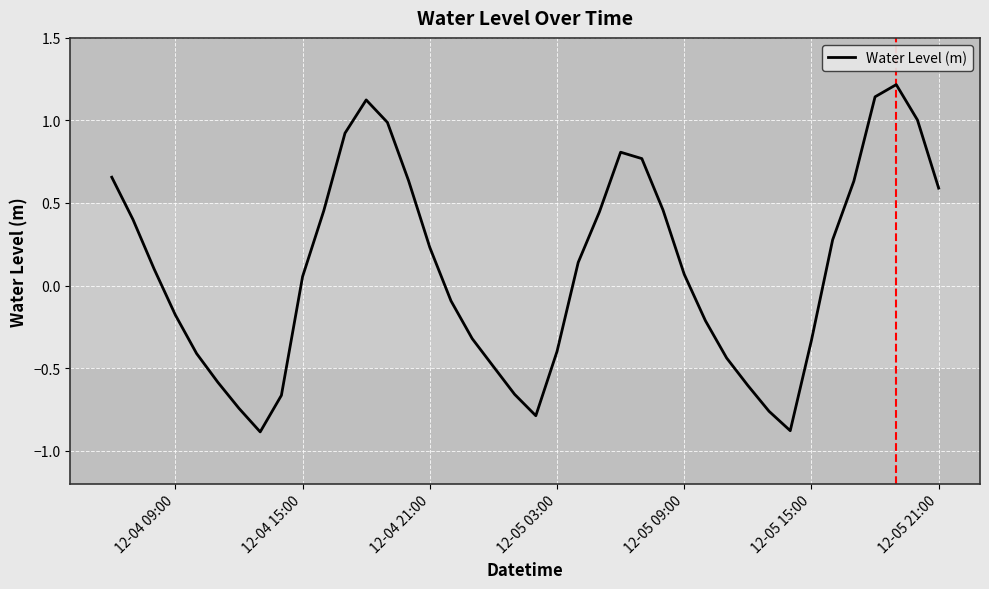

What is the smallest value displayed?

-0.9